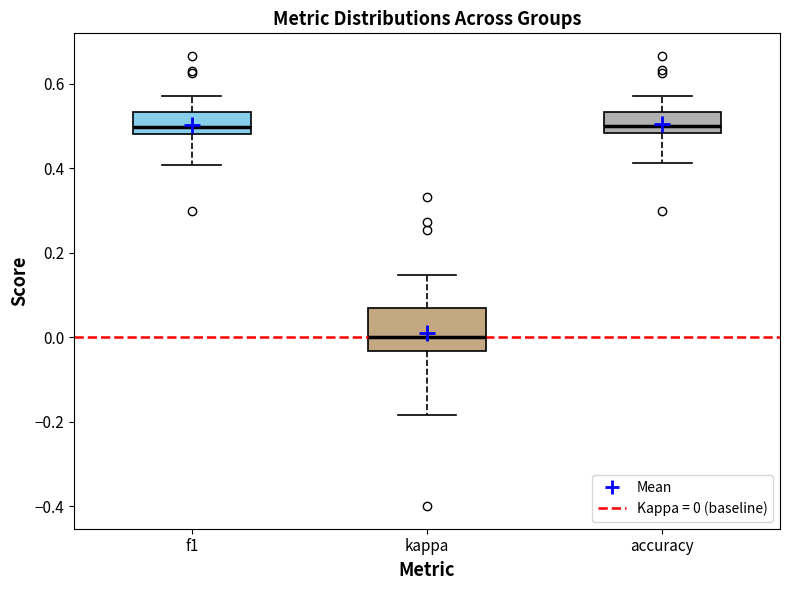

Where is the lower edge of the box for f1 on the y-axis? The values are not printed on the chart, so give them approximately, as read against the axis.

0.48